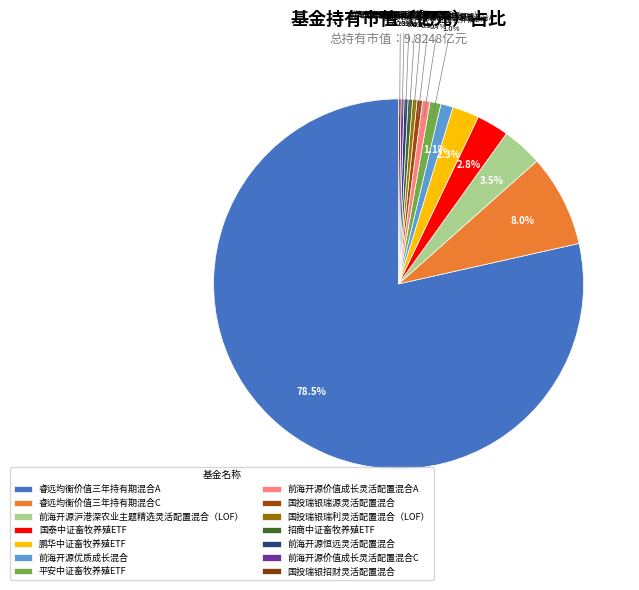

How many slices are in this pie chart?

14